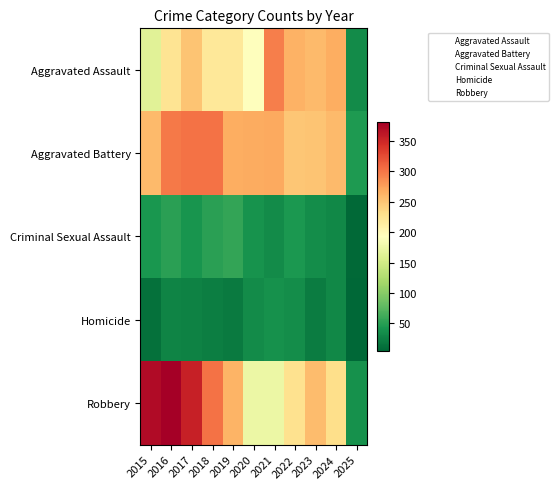

Reading left to right, extract all data points from this chart.

Aggravated Assault: 2015=164	2016=225	2017=251	2018=220	2019=220	2020=192	2021=295	2022=264	2023=259	2024=267	2025=33
Aggravated Battery: 2015=259	2016=298	2017=303	2018=302	2019=267	2020=268	2021=270	2022=249	2023=251	2024=259	2025=46
Criminal Sexual Assault: 2015=43	2016=51	2017=41	2018=51	2019=55	2020=40	2021=33	2022=44	2023=35	2024=30	2025=7
Homicide: 2015=13	2016=28	2017=27	2018=23	2019=21	2020=34	2021=38	2022=35	2023=22	2024=30	2025=5
Robbery: 2015=372	2016=381	2017=356	2018=302	2019=263	2020=174	2021=175	2022=227	2023=257	2024=230	2025=38